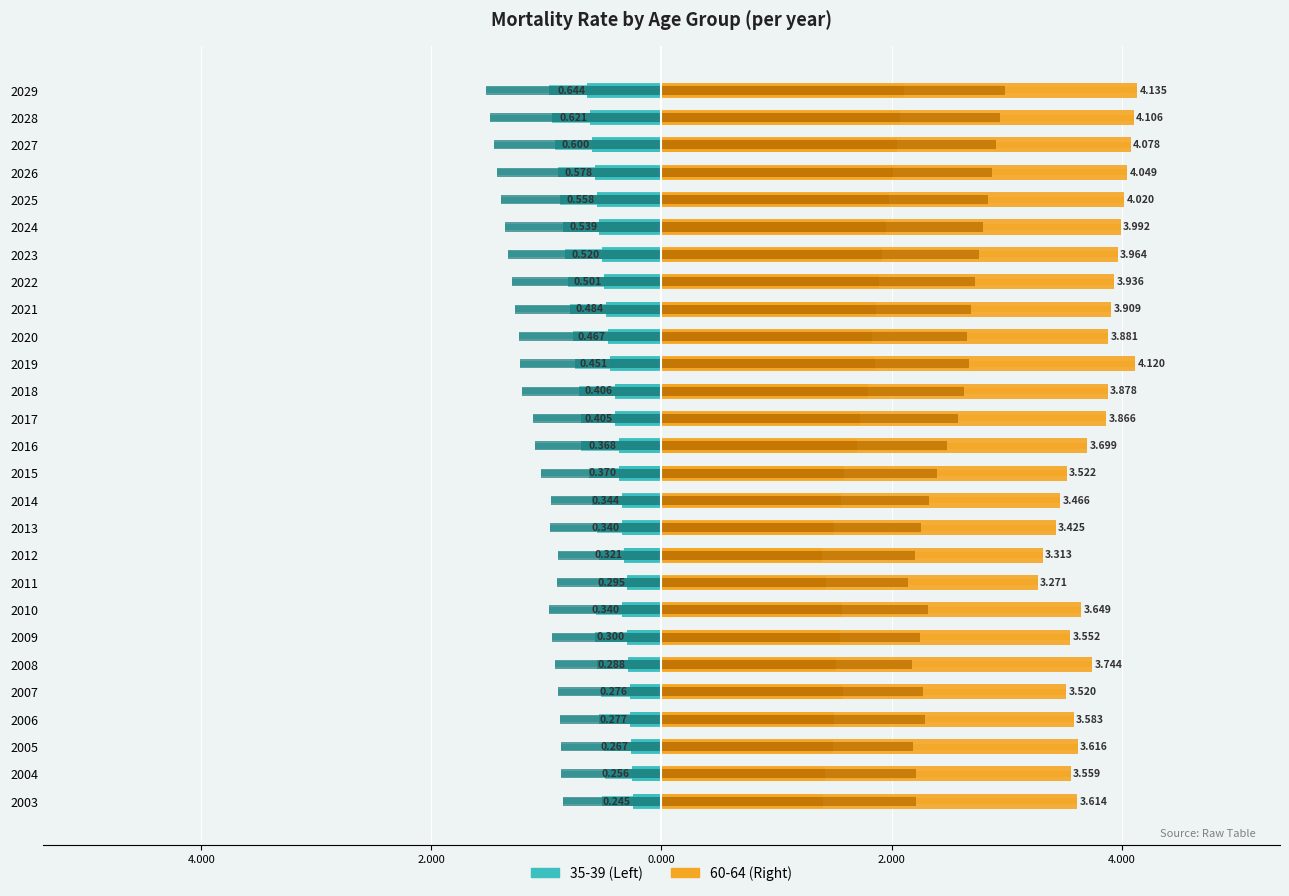

What is the sum of the 40-44 values at 2022 and 2028?

-1.8